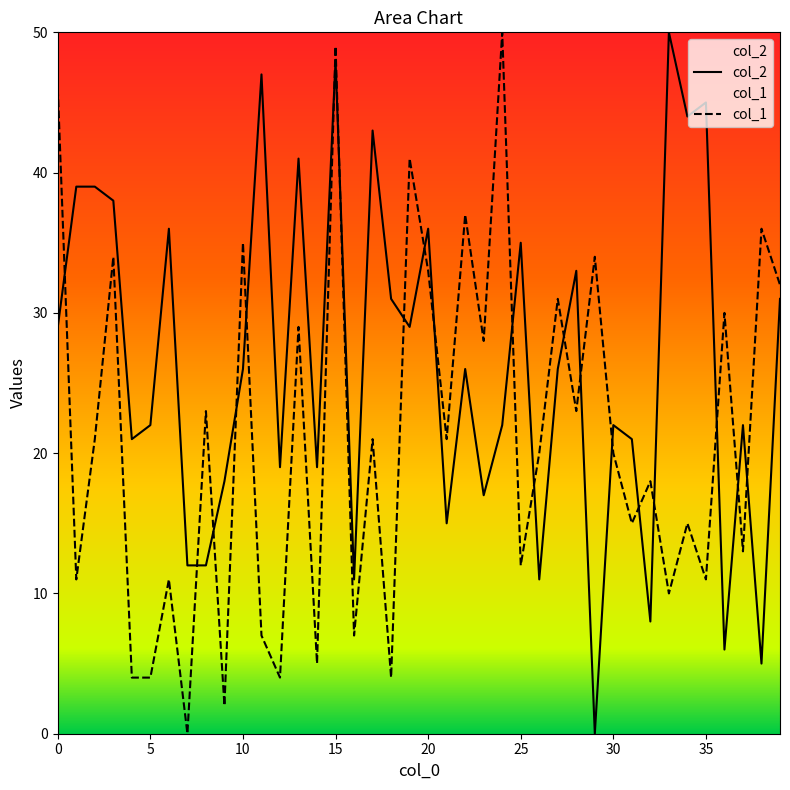

True or false: col_1 has a value of 35 at 21.

False